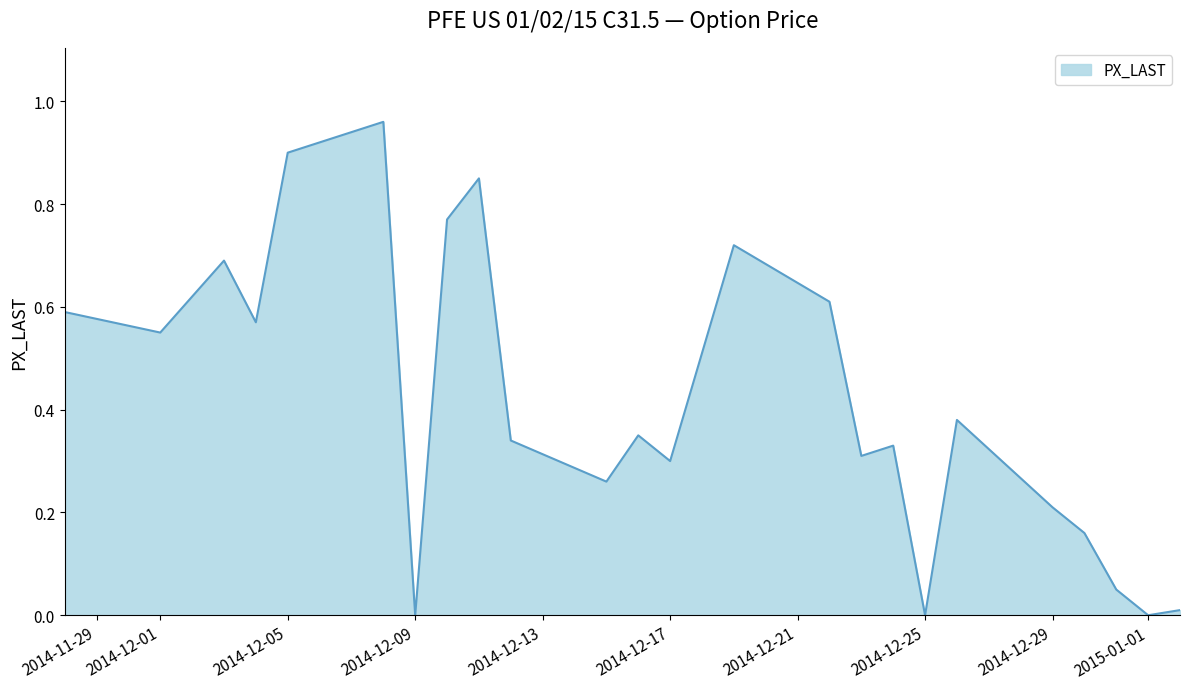

How many lines are shown in the chart?

1